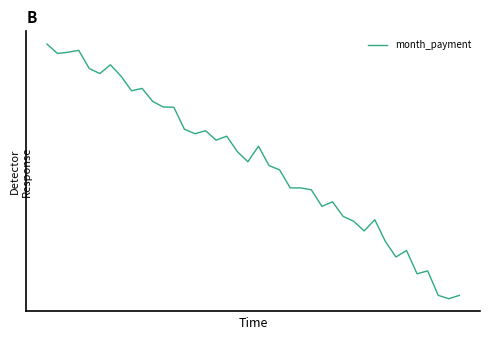

Reading left to right, what are all the values shown in this chart?

0=6747.0	1=6745.1	2=6745.4	3=6745.7	4=6742.1	5=6741.1	6=6742.9	7=6740.6	8=6737.7	9=6738.2	10=6735.6	11=6734.5	12=6734.5	13=6730.1	14=6729.3	15=6729.8	16=6728.0	17=6728.8	18=6725.7	19=6723.7	20=6726.8	21=6723.0	22=6722.1	23=6718.5	24=6718.5	25=6718.2	26=6714.9	27=6715.8	28=6712.9	29=6712.0	30=6710.0	31=6712.3	32=6708.0	33=6704.9	34=6706.2	35=6701.6	36=6702.1	37=6697.3	38=6696.6	39=6697.3